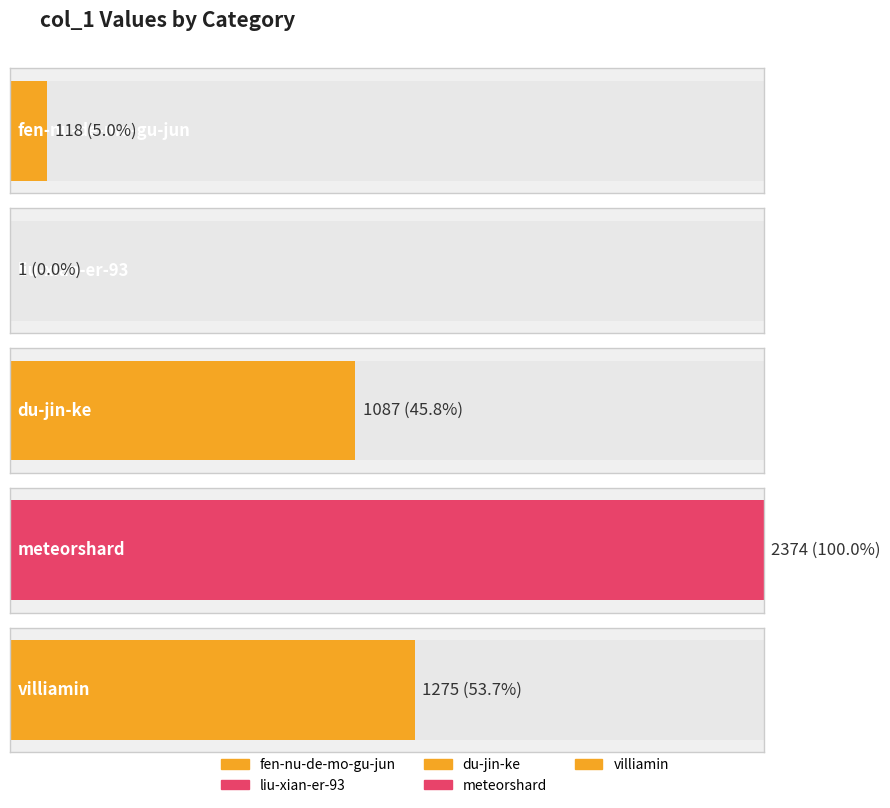

List the labels in order of value, largest first.

meteorshard, villiamin, du-jin-ke, fen-nu-de-mo-gu-jun, liu-xian-er-93